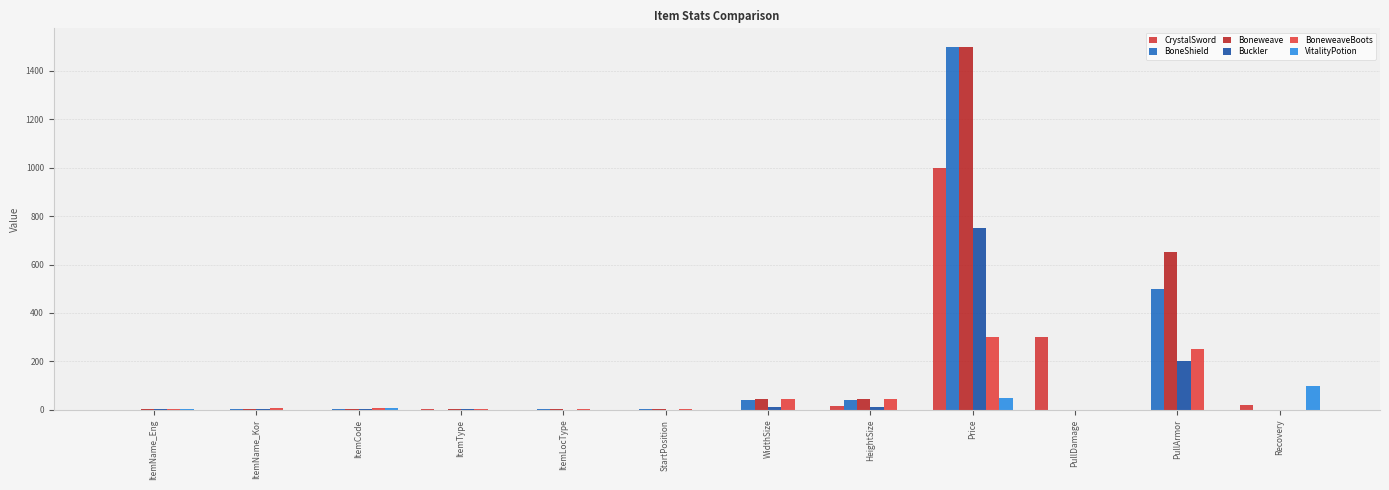

The Boneweave series shows 3 at ItemType. True or false?

True